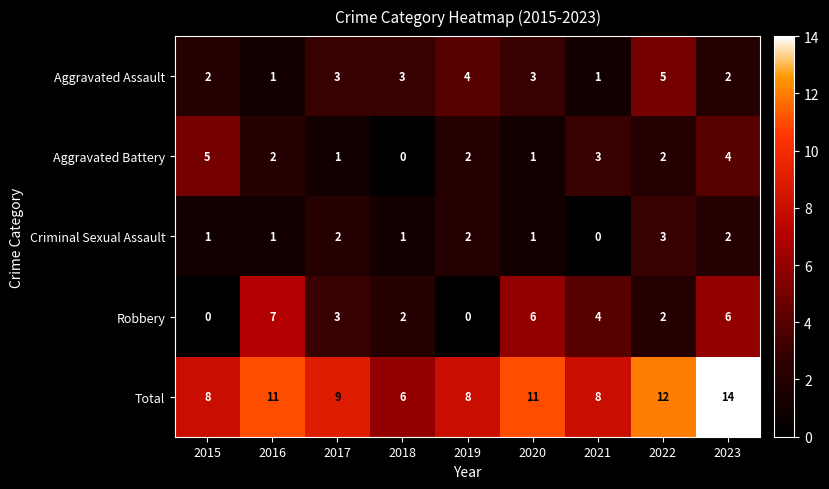

What is the difference between the highest and lowest values at 2021?

8